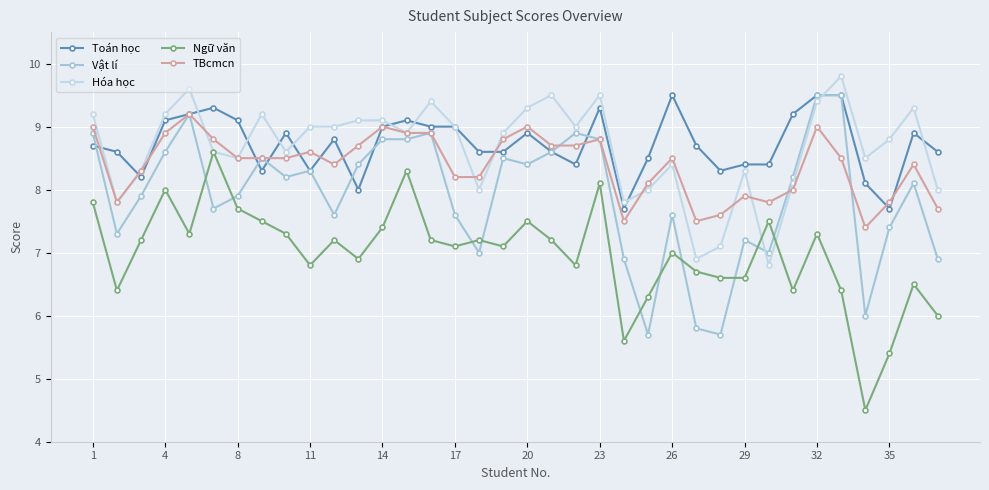

What is the value of the Ngữ văn point at the 19th from the left?

7.5